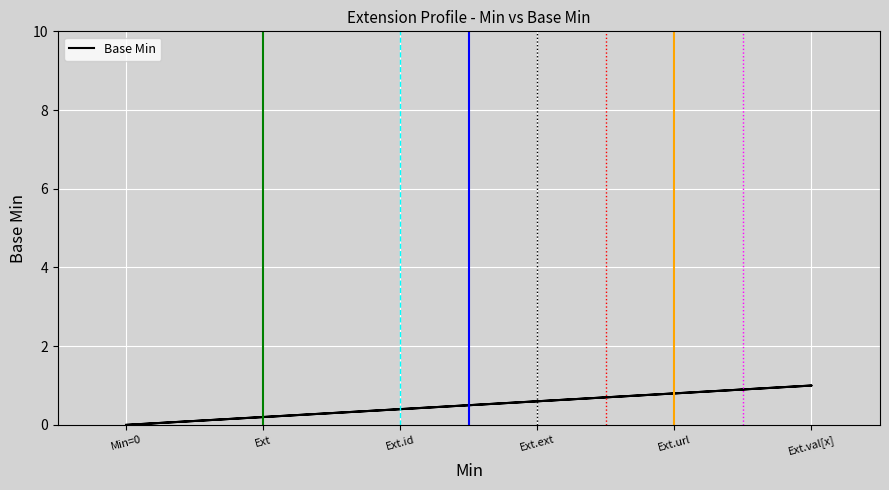

How many data points does each series have?

5